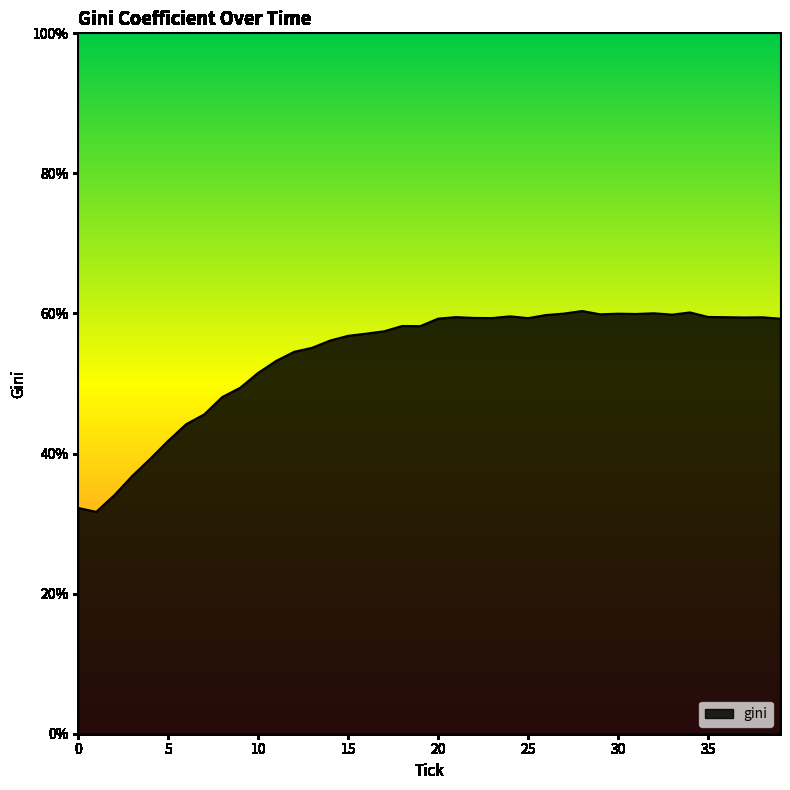

What is the sum of all values?

2154.9